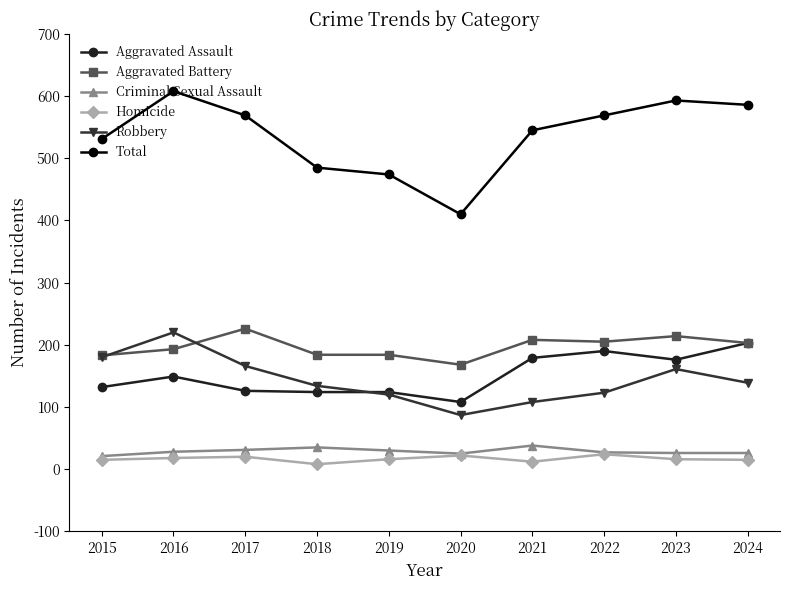

At which label does Total first exceed 569?

2016